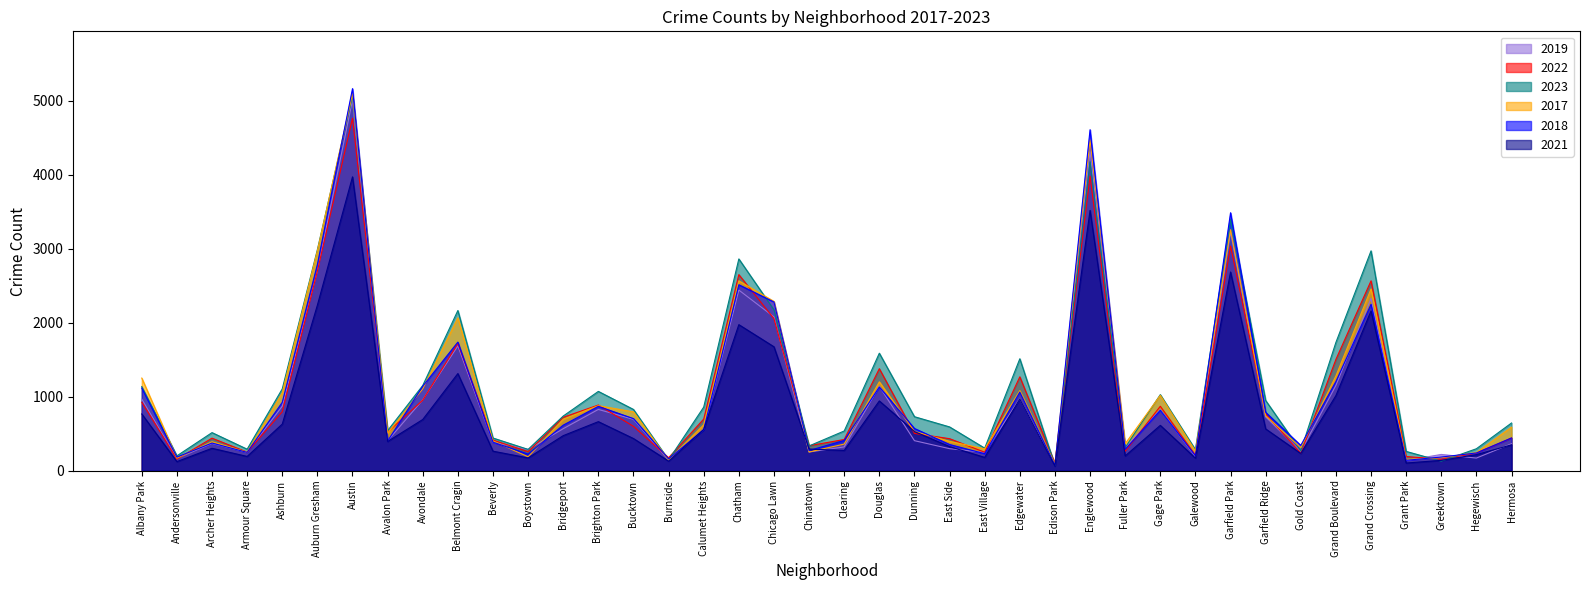

What is the label of the 19th point from the right?

Douglas